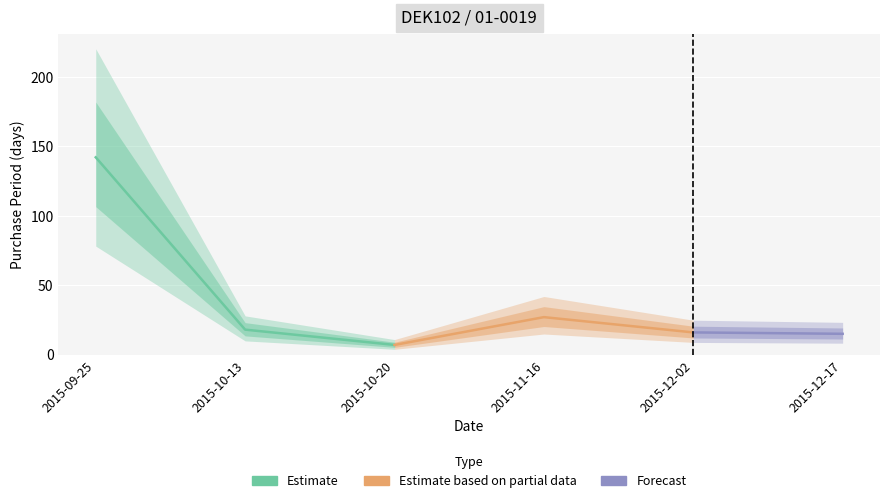

How many points are higher than both their immediate neighbors (excluding endpoints)?

1